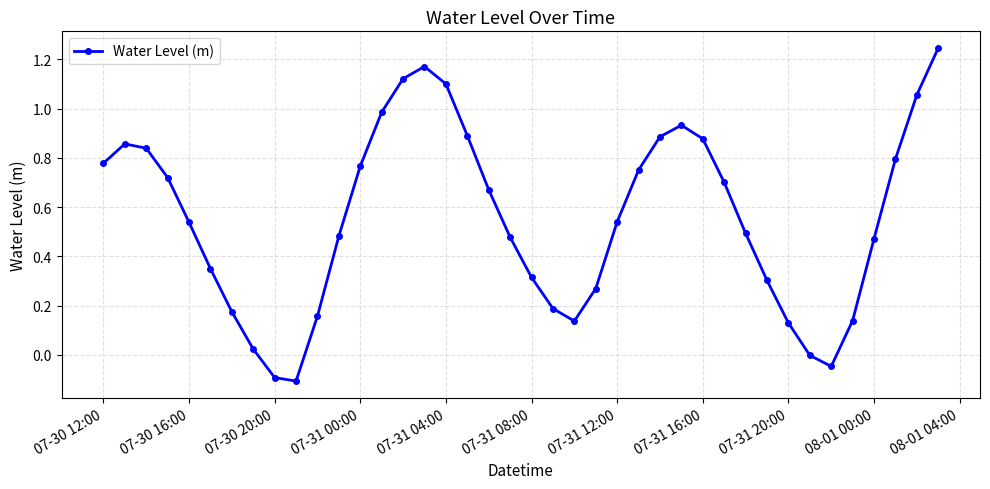

How many interior local peaks (higher than both neighbors) does the data have?

3